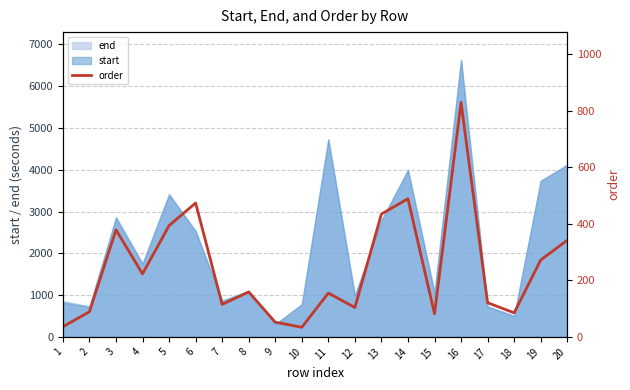

What is the change in value from 5 to 18?

-309